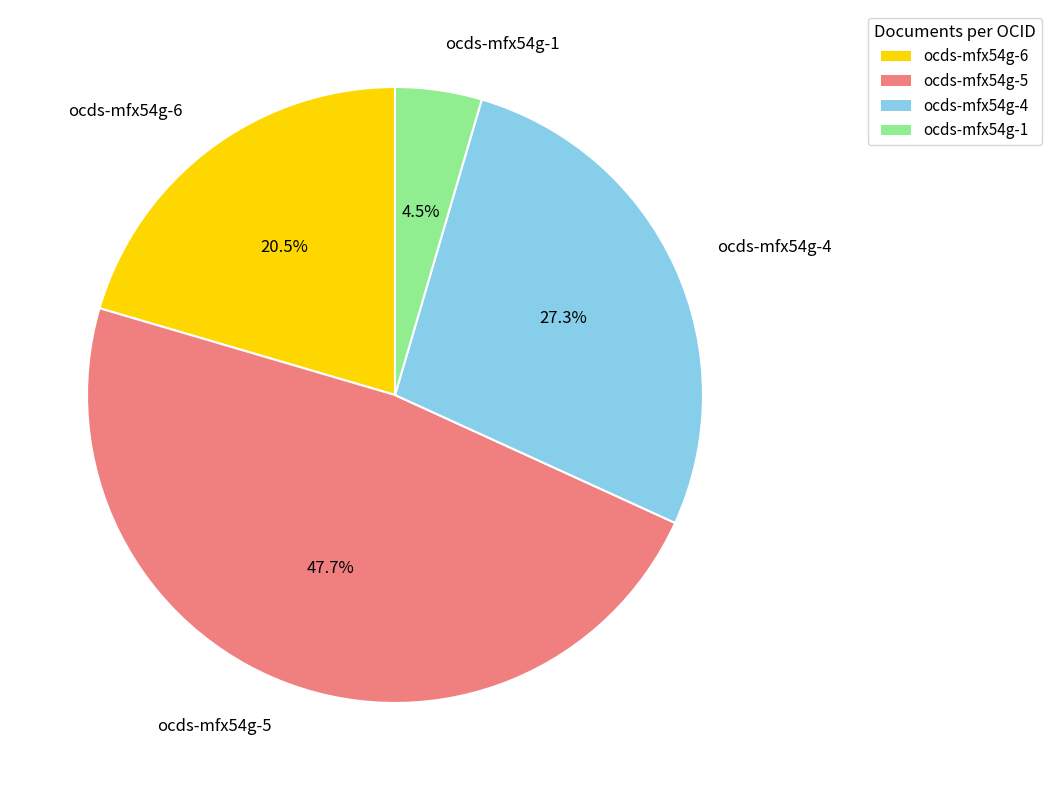

Is there a majority slice in this chart?

No